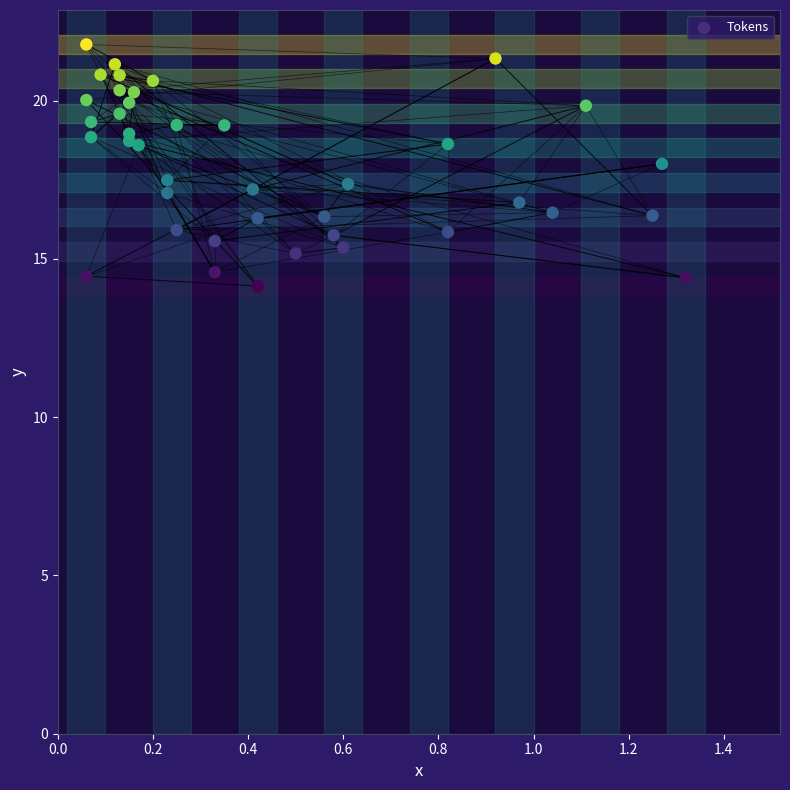

What is the range of X values (max minus min)?

1.3